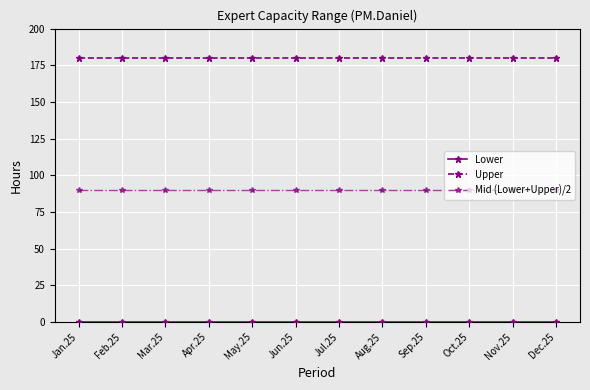

What is the spread (max minus min) of values at Oct.25?

180